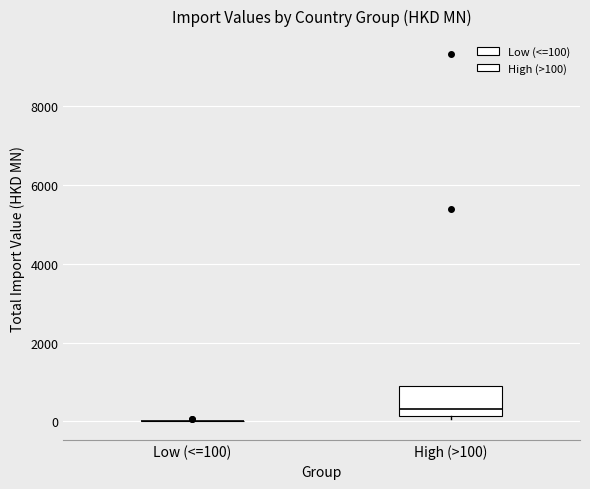

Comparing the boxes themselves (not the whiskers), which one is the tallest?

High (>100)